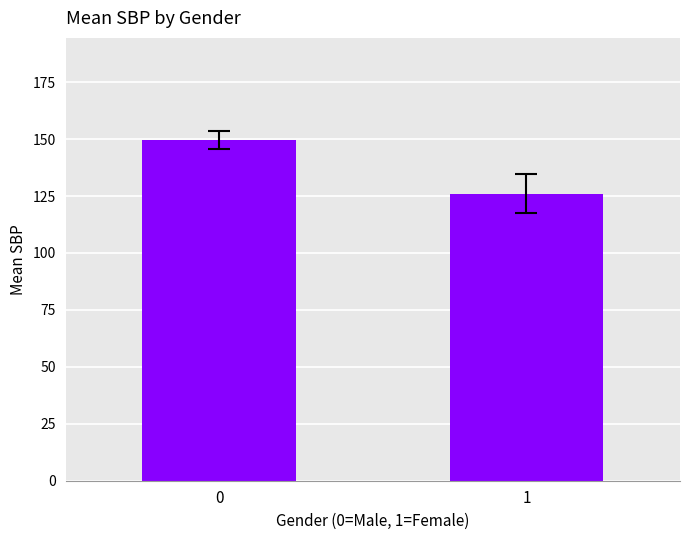

List the labels in order of value, largest first.

0, 1